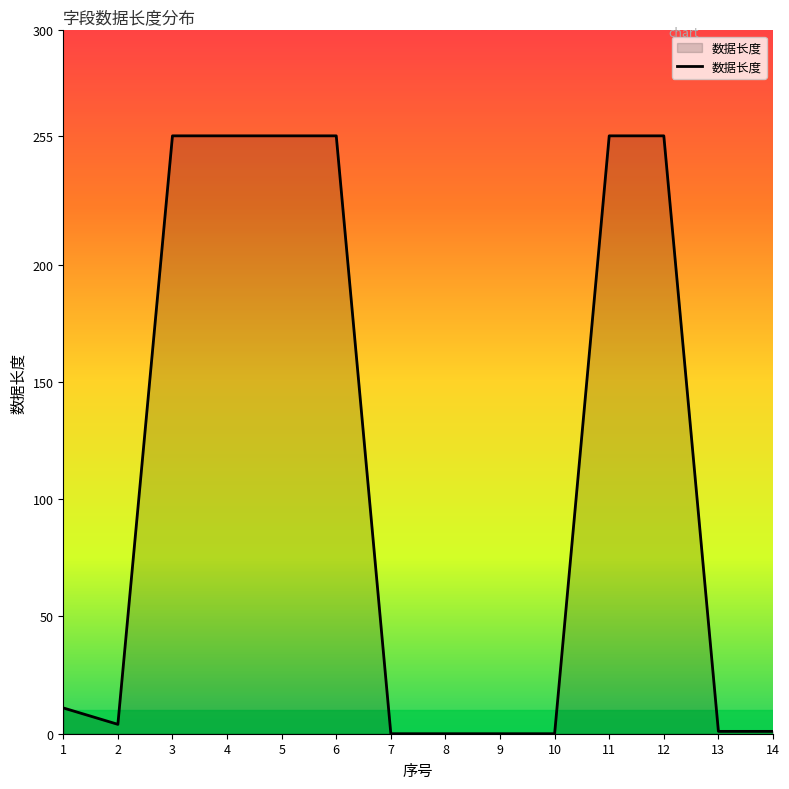

What is the difference between the second highest and minimum values?

255